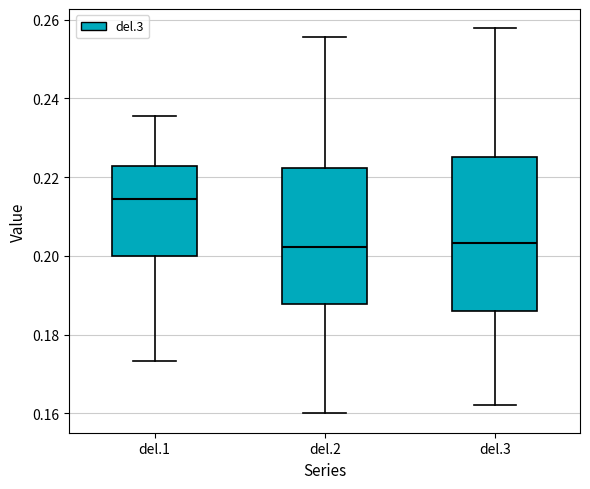

Where is the lower edge of the box for del.1 on the y-axis? The values are not printed on the chart, so give them approximately, as read against the axis.

0.200